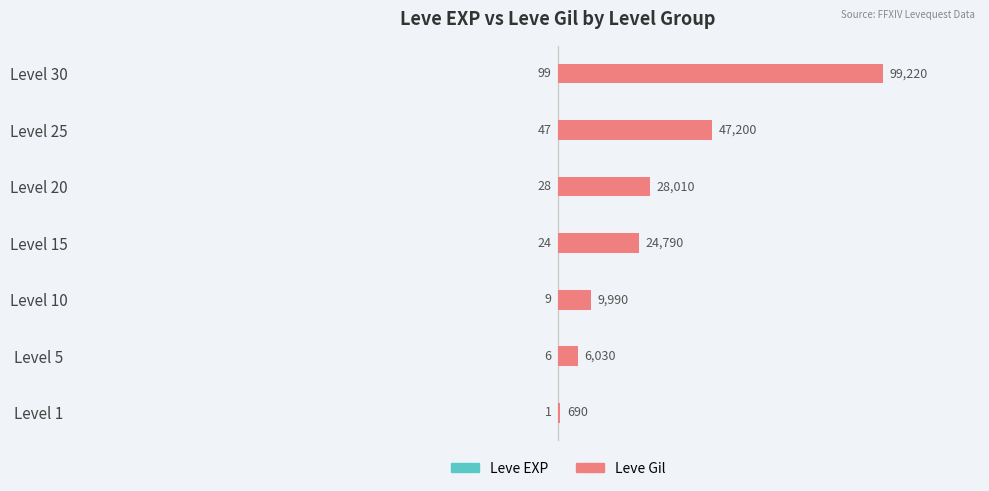

Rank the categories by Leve EXP value from highest to lowest.

Level 1, Level 5, Level 10, Level 15, Level 20, Level 25, Level 30